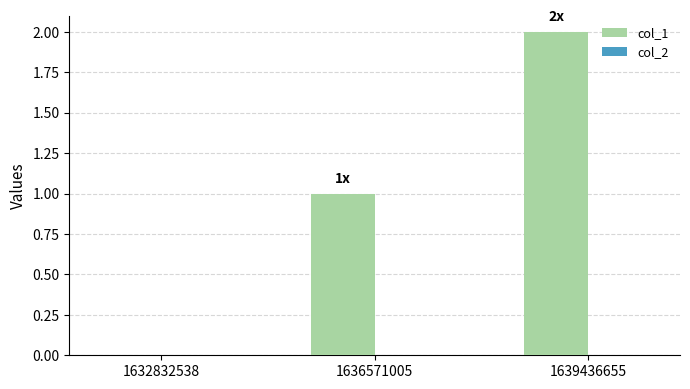

What is the change in value from 1632832538 to 1639436655?

+2